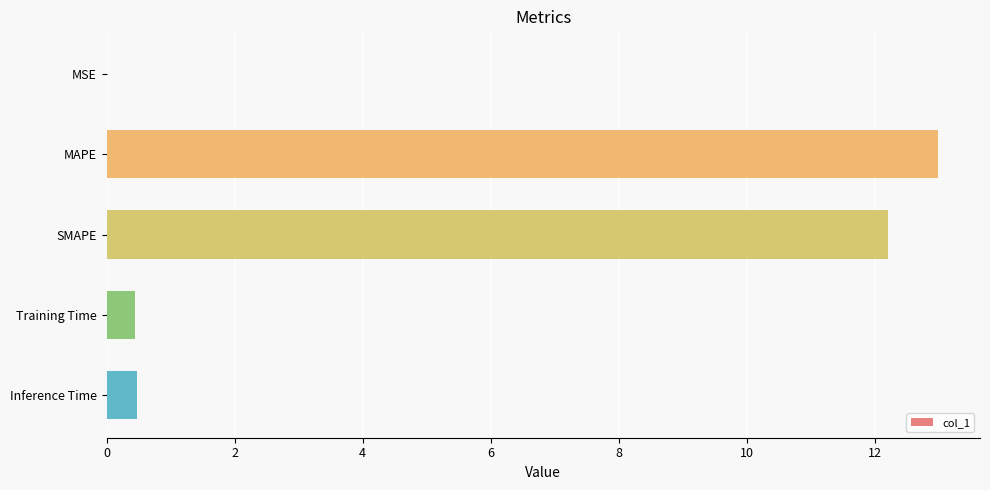

What is the sum of all values?

26.1